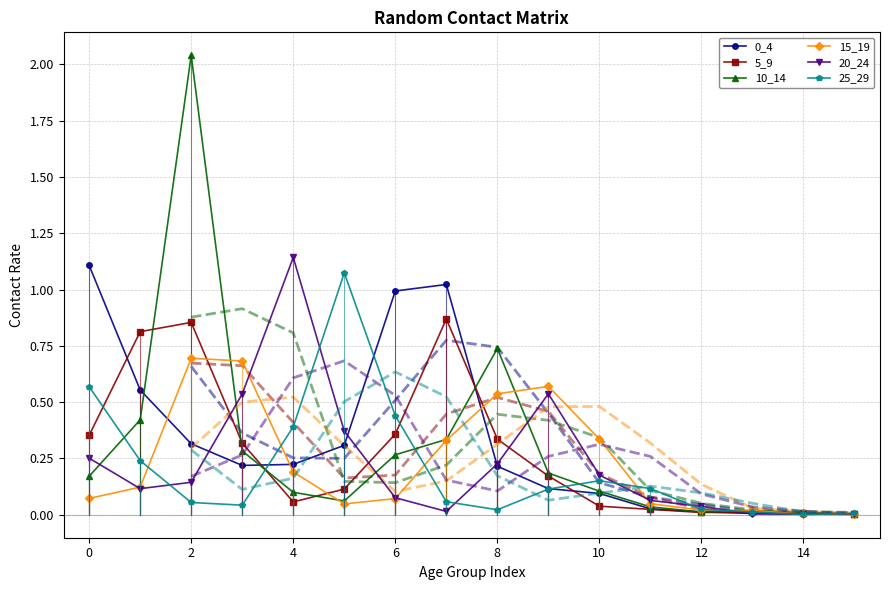

Does the chart have visible grid lines?

Yes